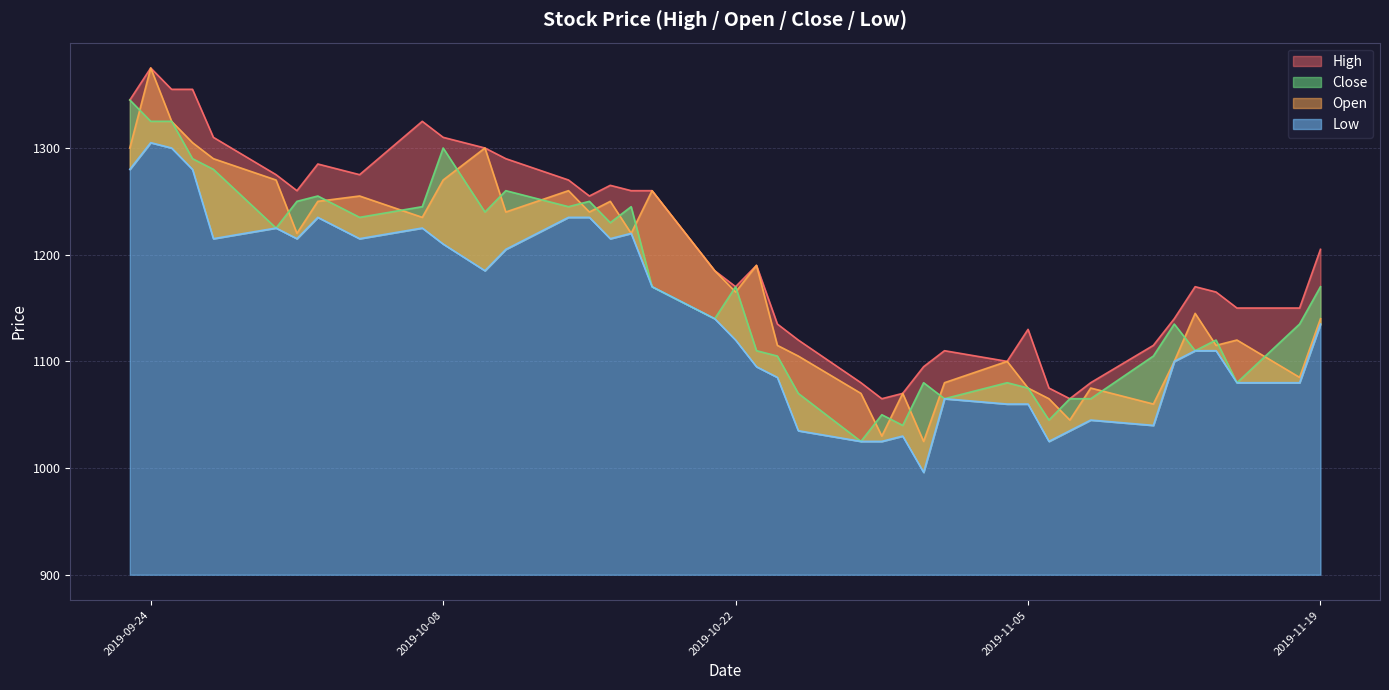

How many data points does each series have?

40